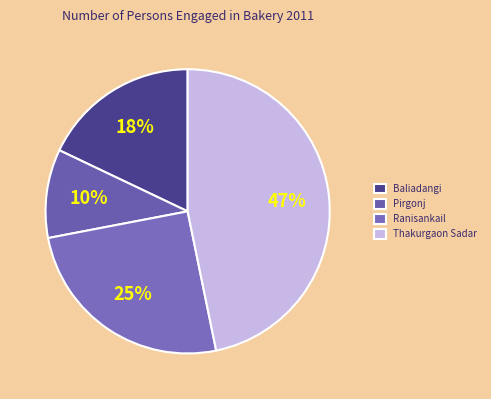

To the nearest percent, what is the average slice percentage?

25%